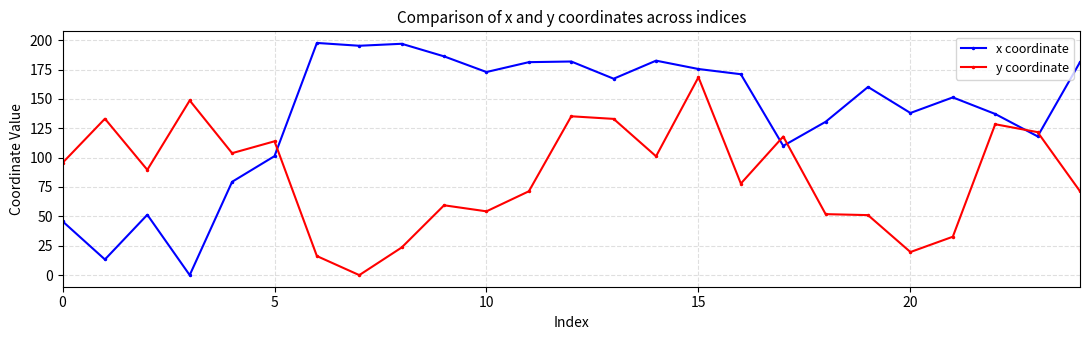

Which series has the largest total across all categories?

x coordinate